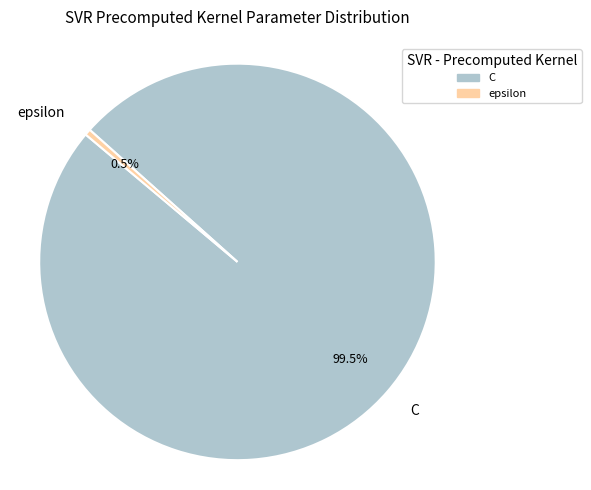

Is there any slice that represents more than half of the pie?

Yes